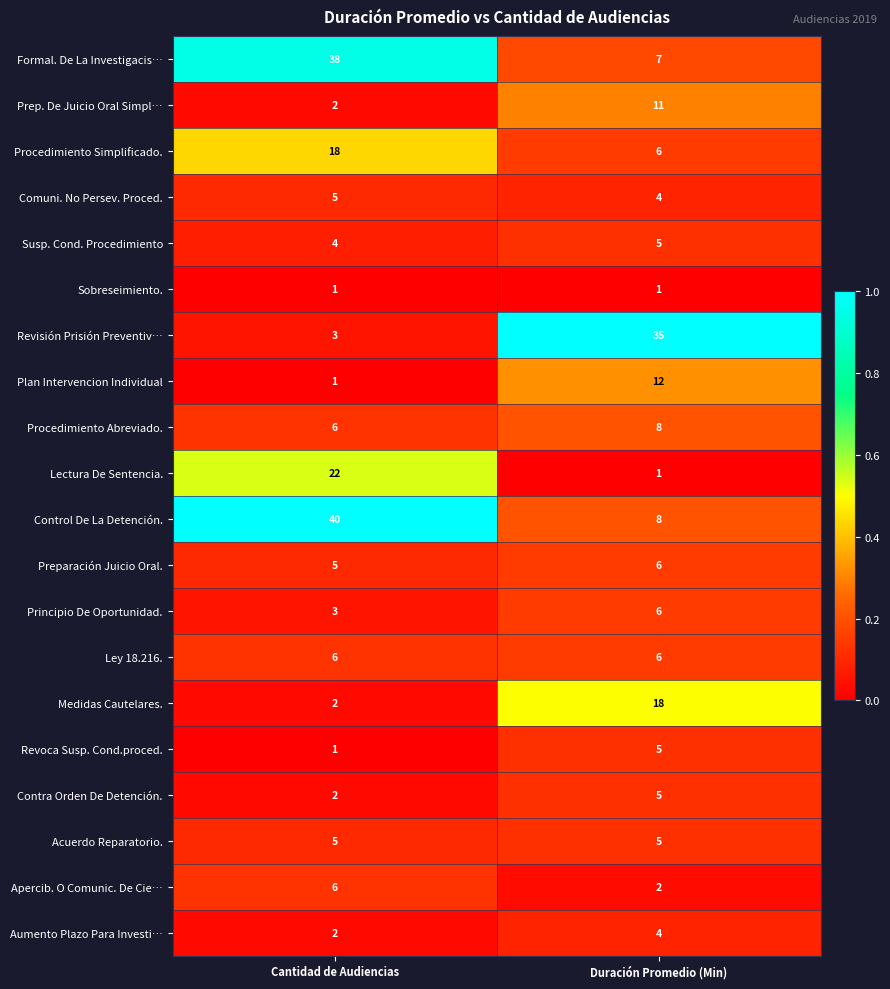

Which series has the largest total across all categories?

Control De La Detención.